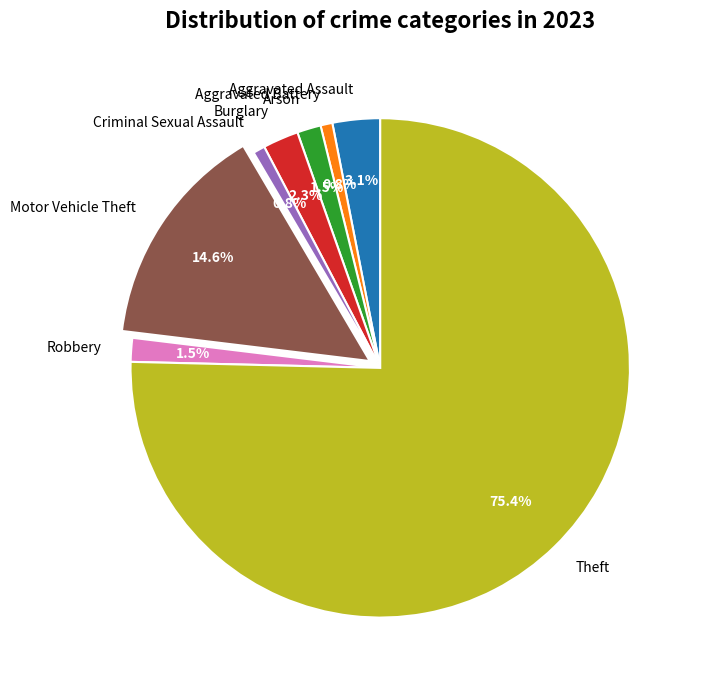

How much of the chart is everything except Arson?

98.5%